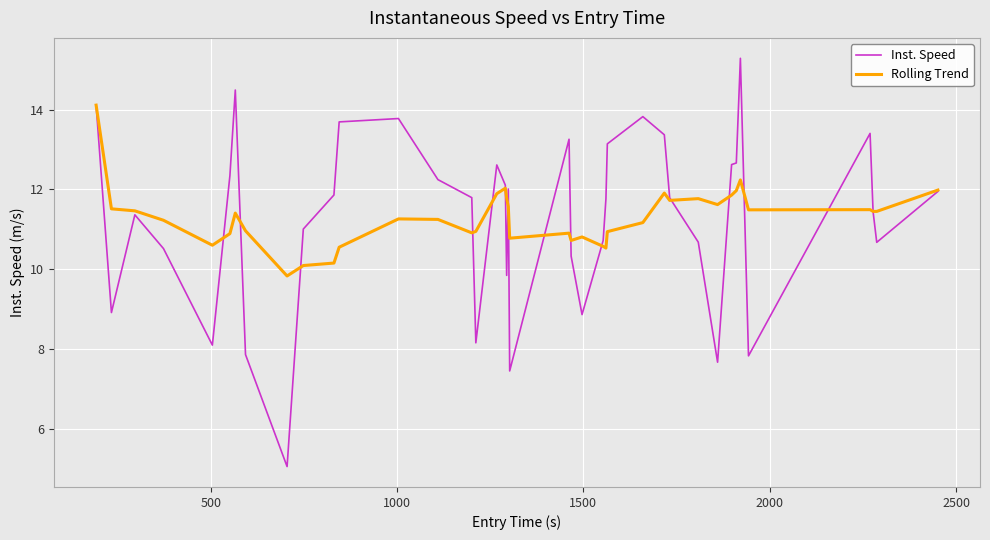

List the series in order of their peak value, lowest first.

Rolling Trend, Inst. Speed